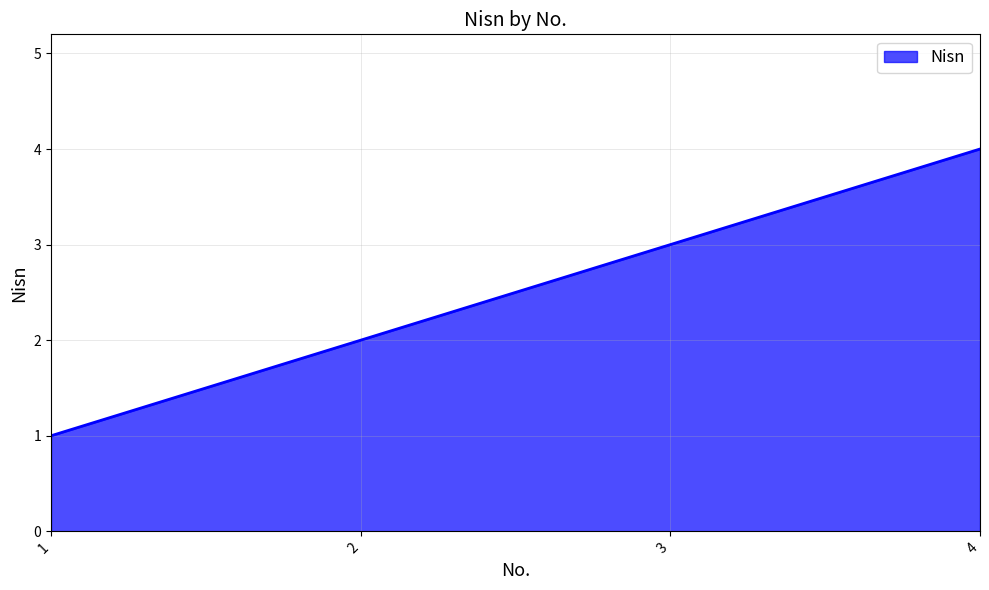

Where is the data nearest to the value 2?

2